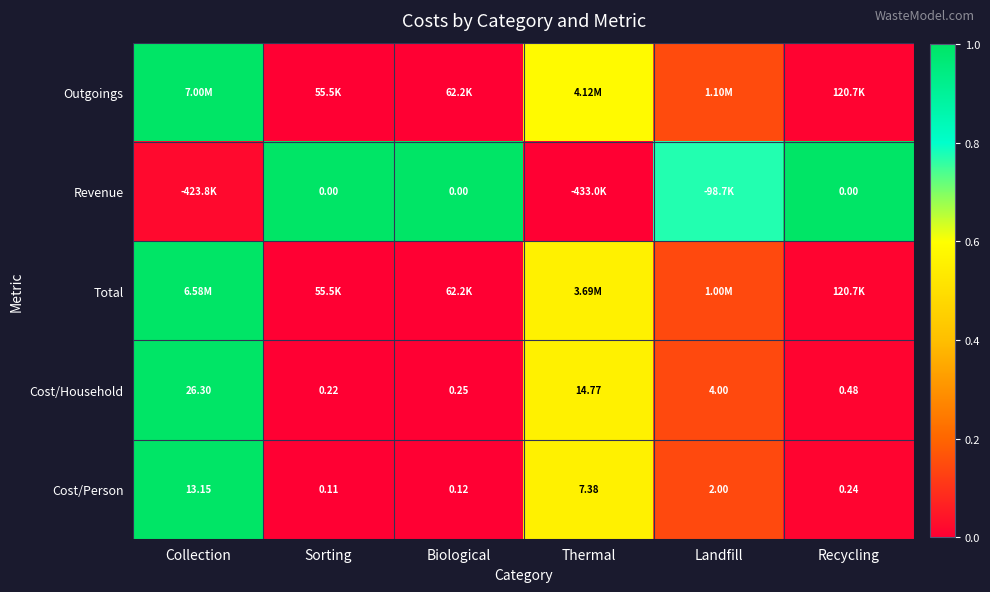

How many data points in Cost/Person are less than 2?

3